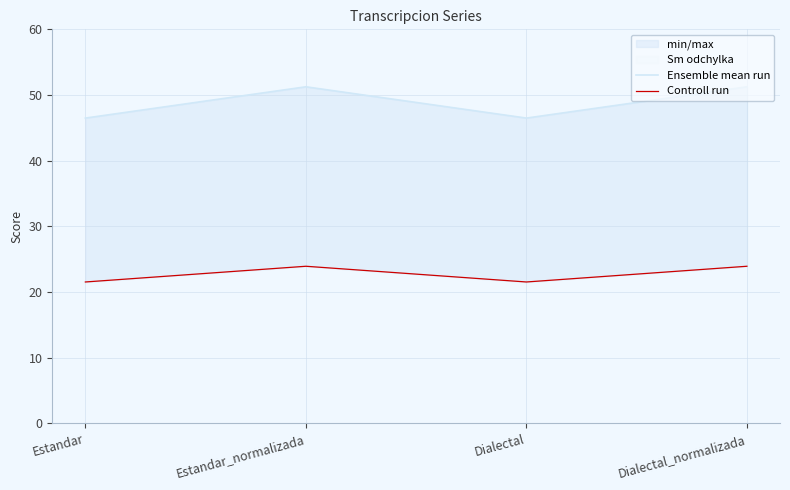

Is it true that Ensemble mean run equals 51.2 at Estandar_normalizada?

True